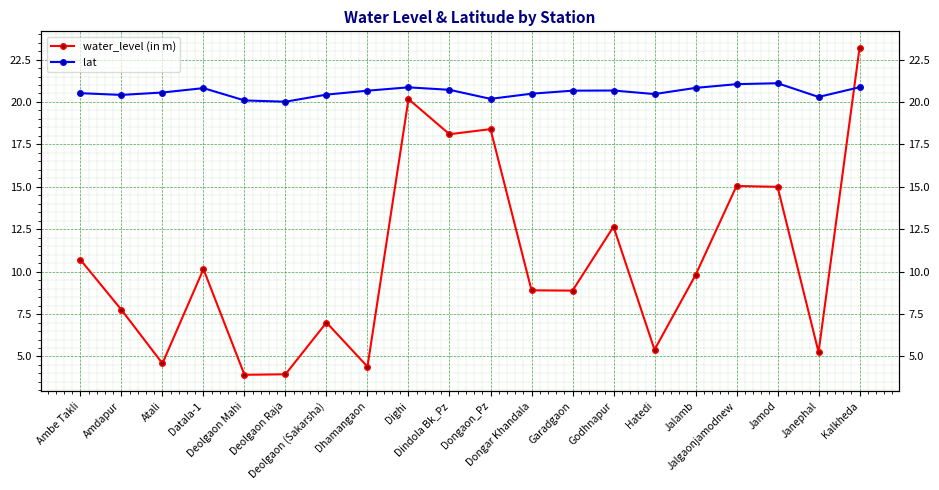

What is the label of the 12th point from the right?

Dighi